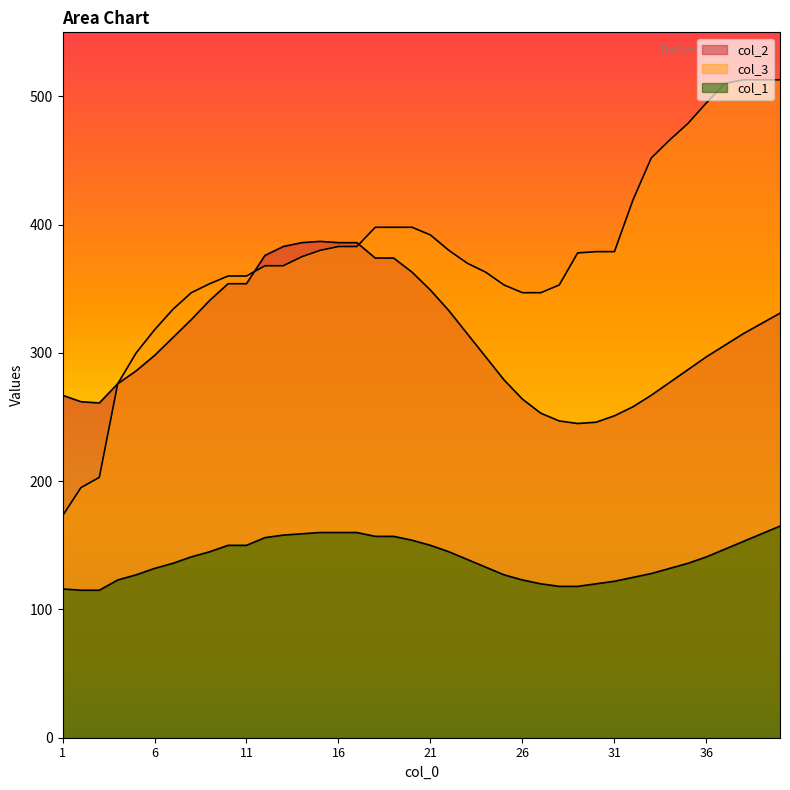

Is the value of col_1 at 34 greater than the value of col_2 at 19?

No